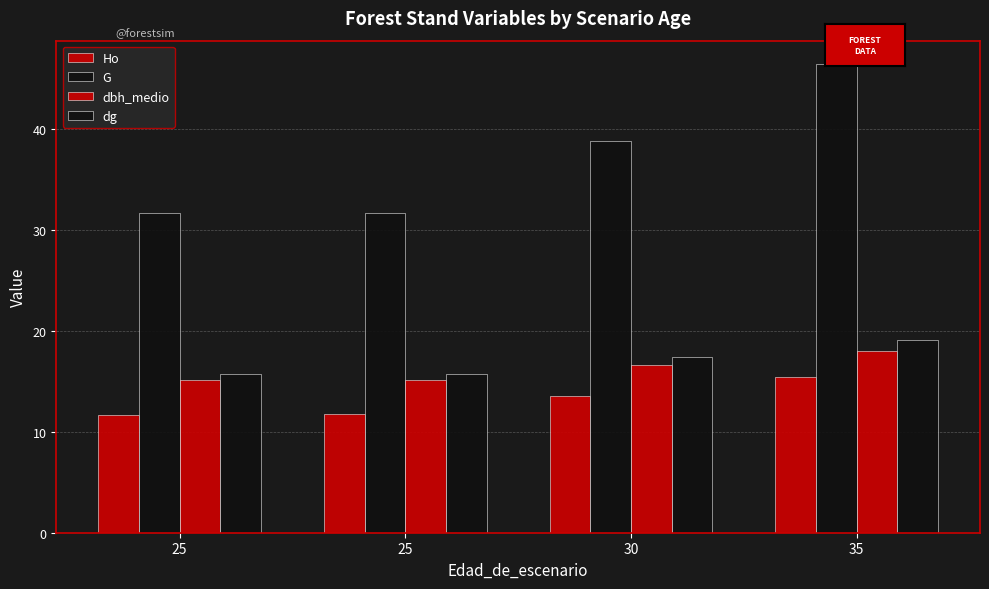

How many bars are there in each group?

4